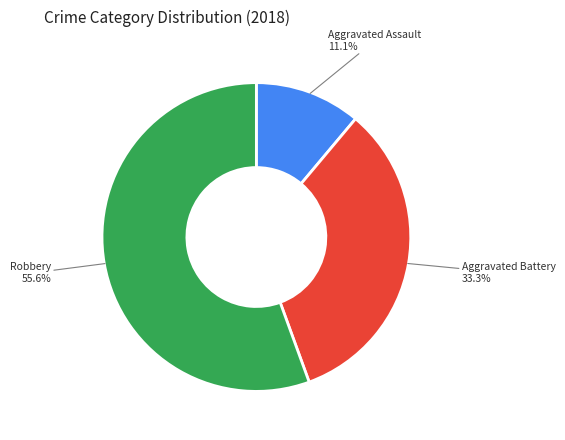

Count the number of slices in the pie.

3